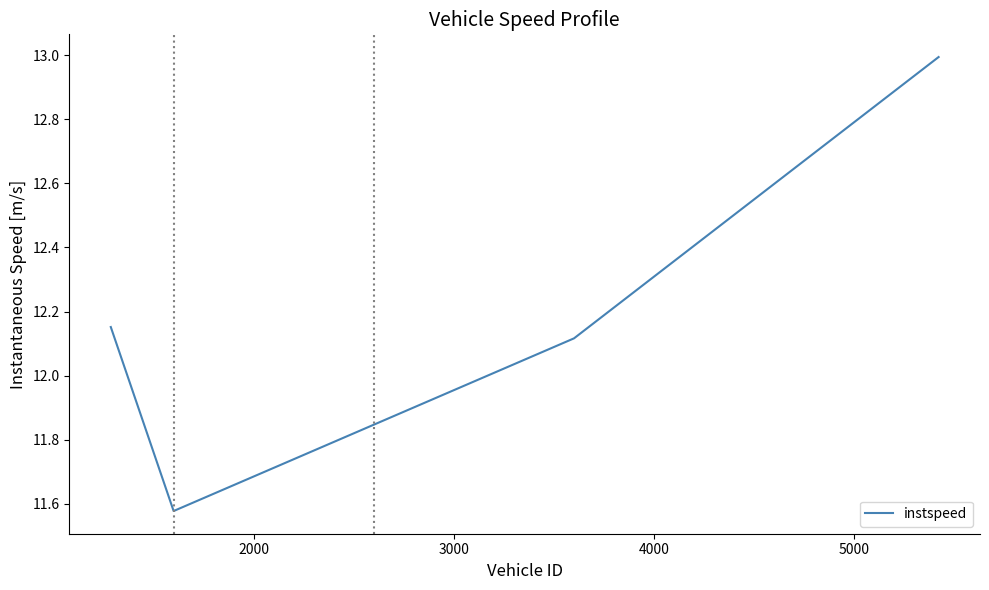

What is the greatest value displayed?

13.0